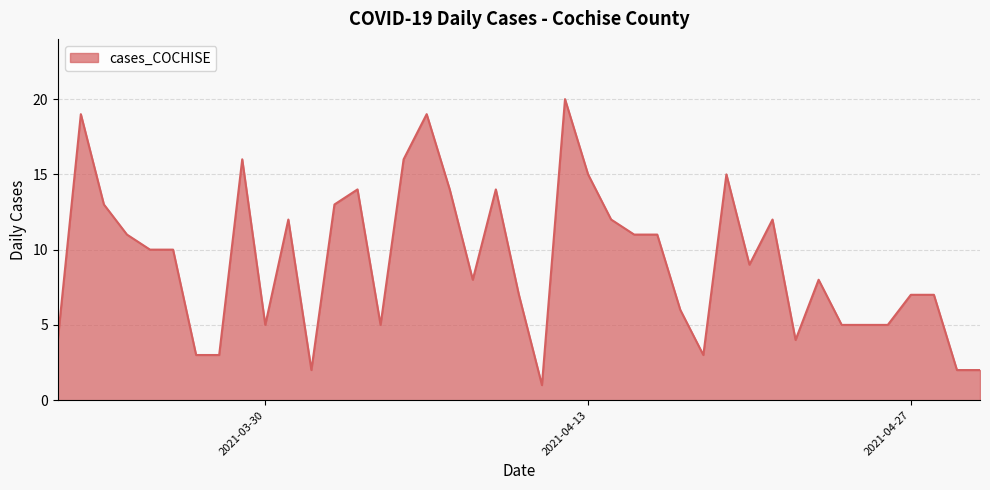

What is the greatest value displayed?

20